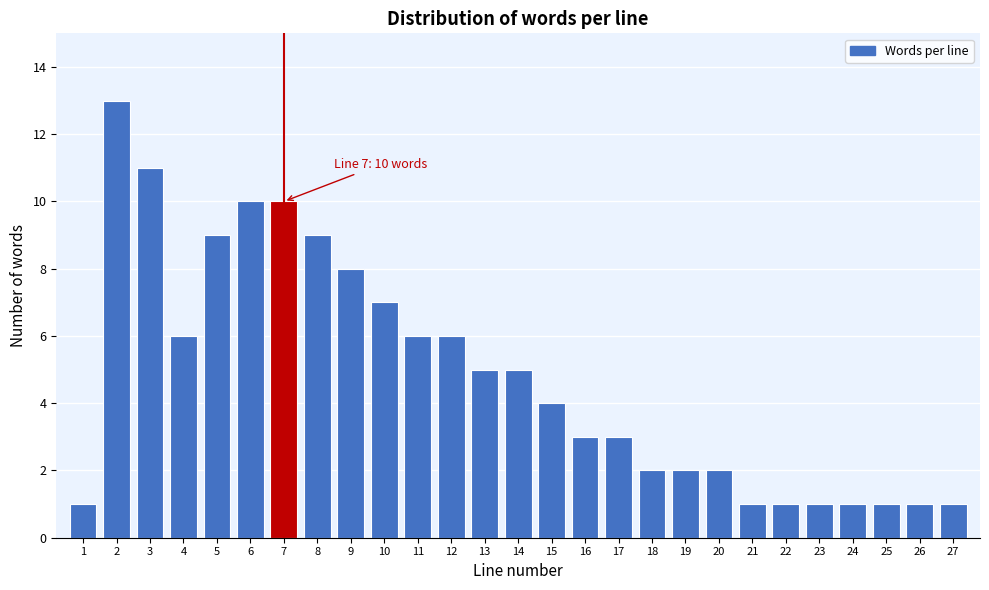

Reading right to left, list all the values displayed in this chart.

1	1	1	1	1	1	1	2	2	2	3	3	4	5	5	6	6	7	8	9	10	10	9	6	11	13	1